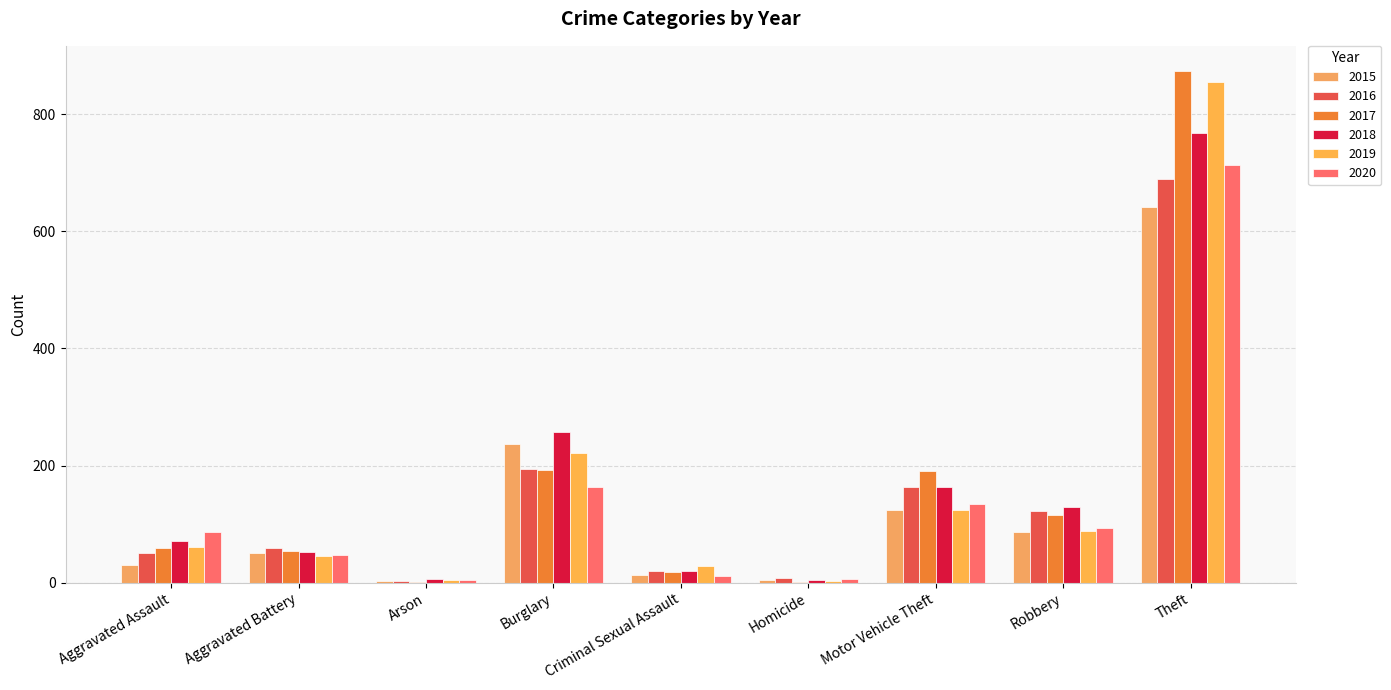

The value of 2016 at Criminal Sexual Assault is 20. True or false?

True